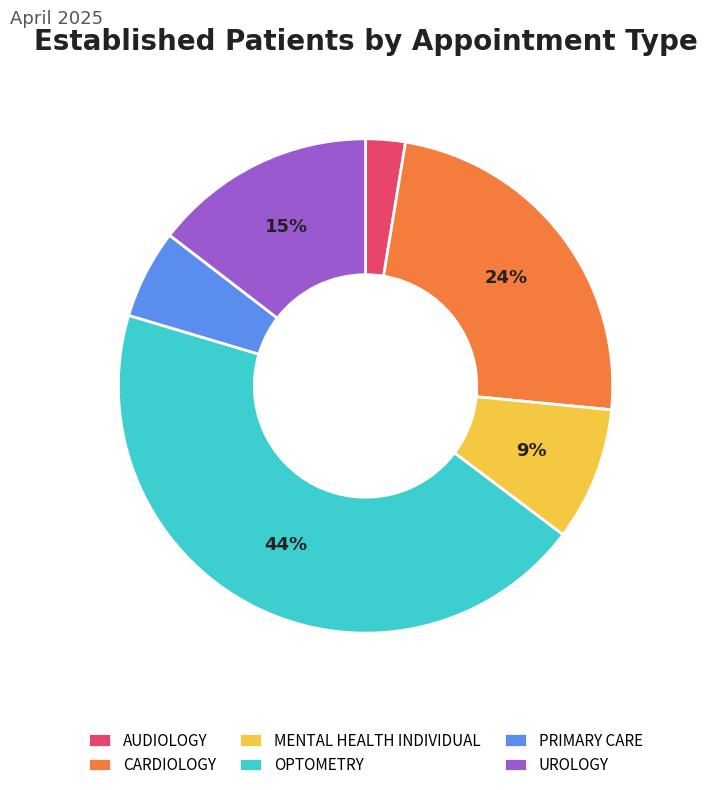

What percentage is the CARDIOLOGY slice, to the nearest percent?

24%